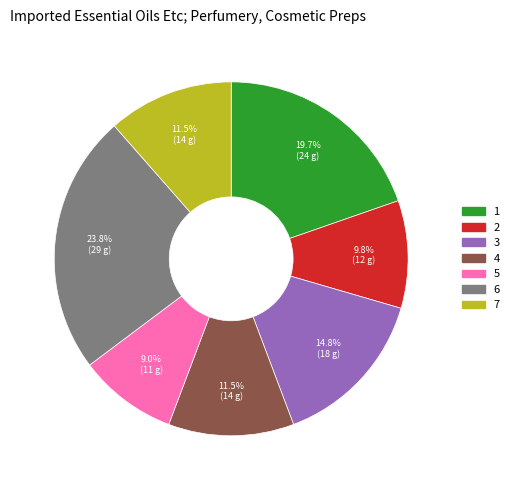

Does any single category account for the majority?

No